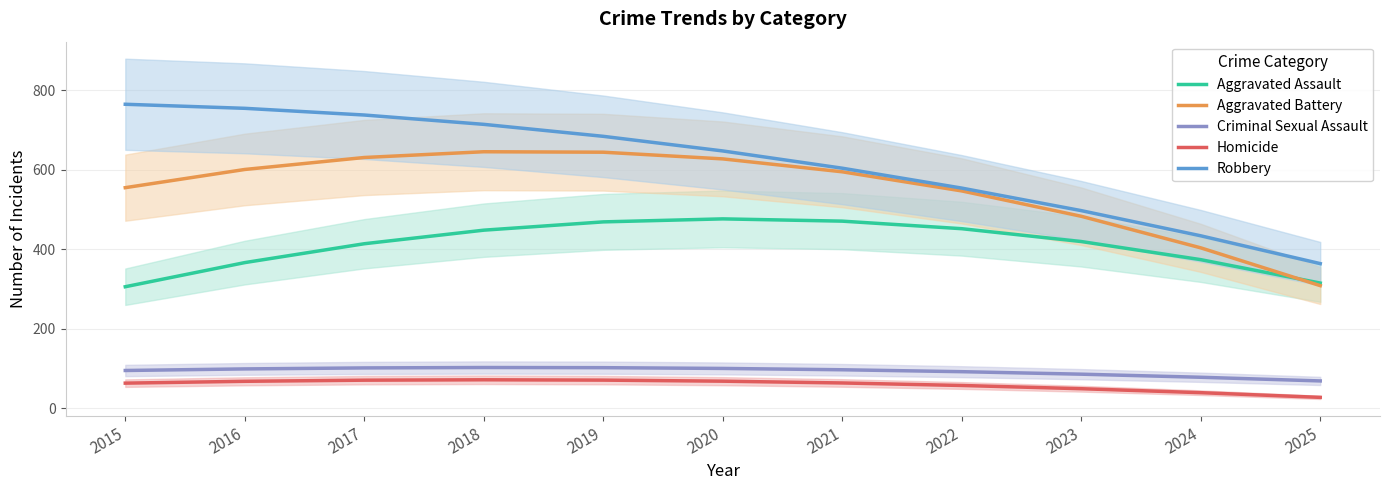

What is the smallest value displayed?

27.1